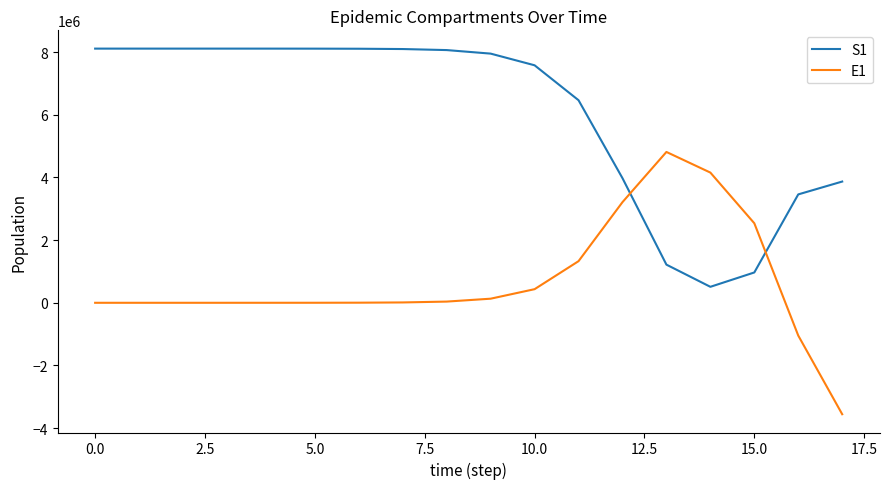

After their last crossing, which series has the higher values: E1 or S1?

S1